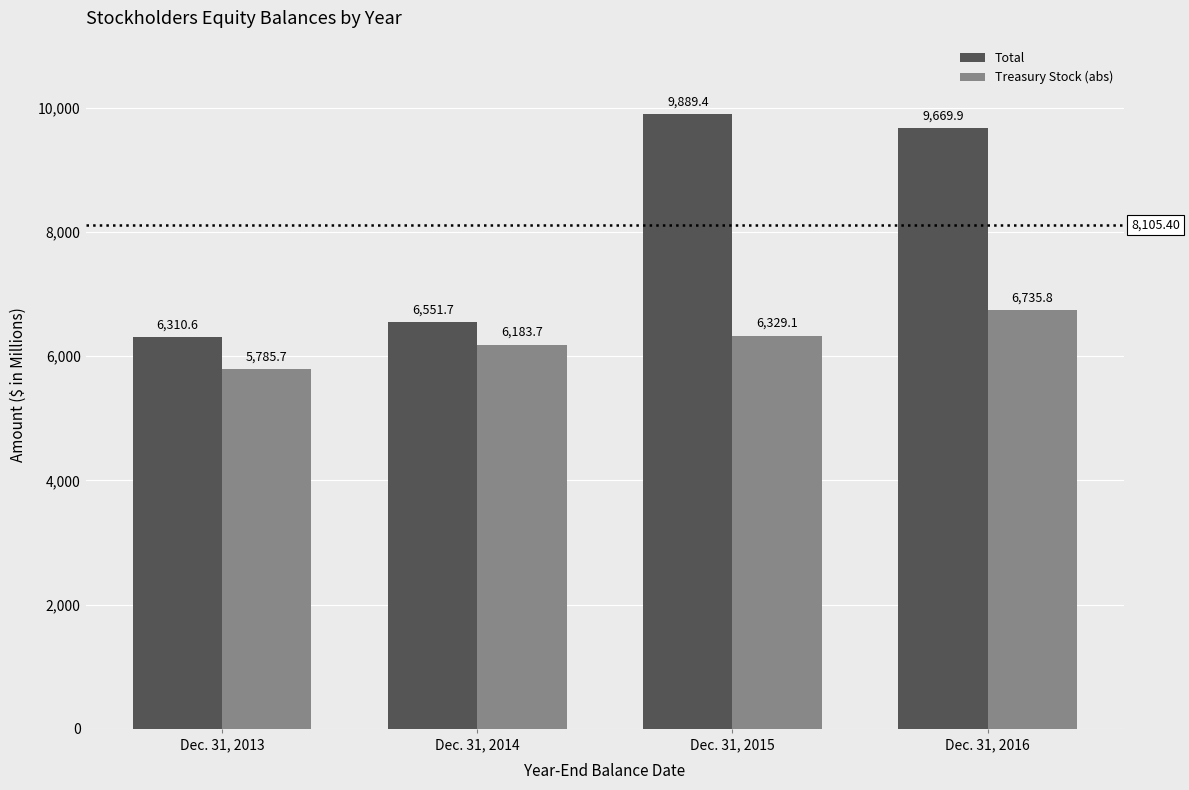

Reading right to left, list all the values displayed in this chart.

Total: 9669.9	9889.4	6551.7	6310.6
Treasury Stock (abs): 6735.8	6329.1	6183.7	5785.7